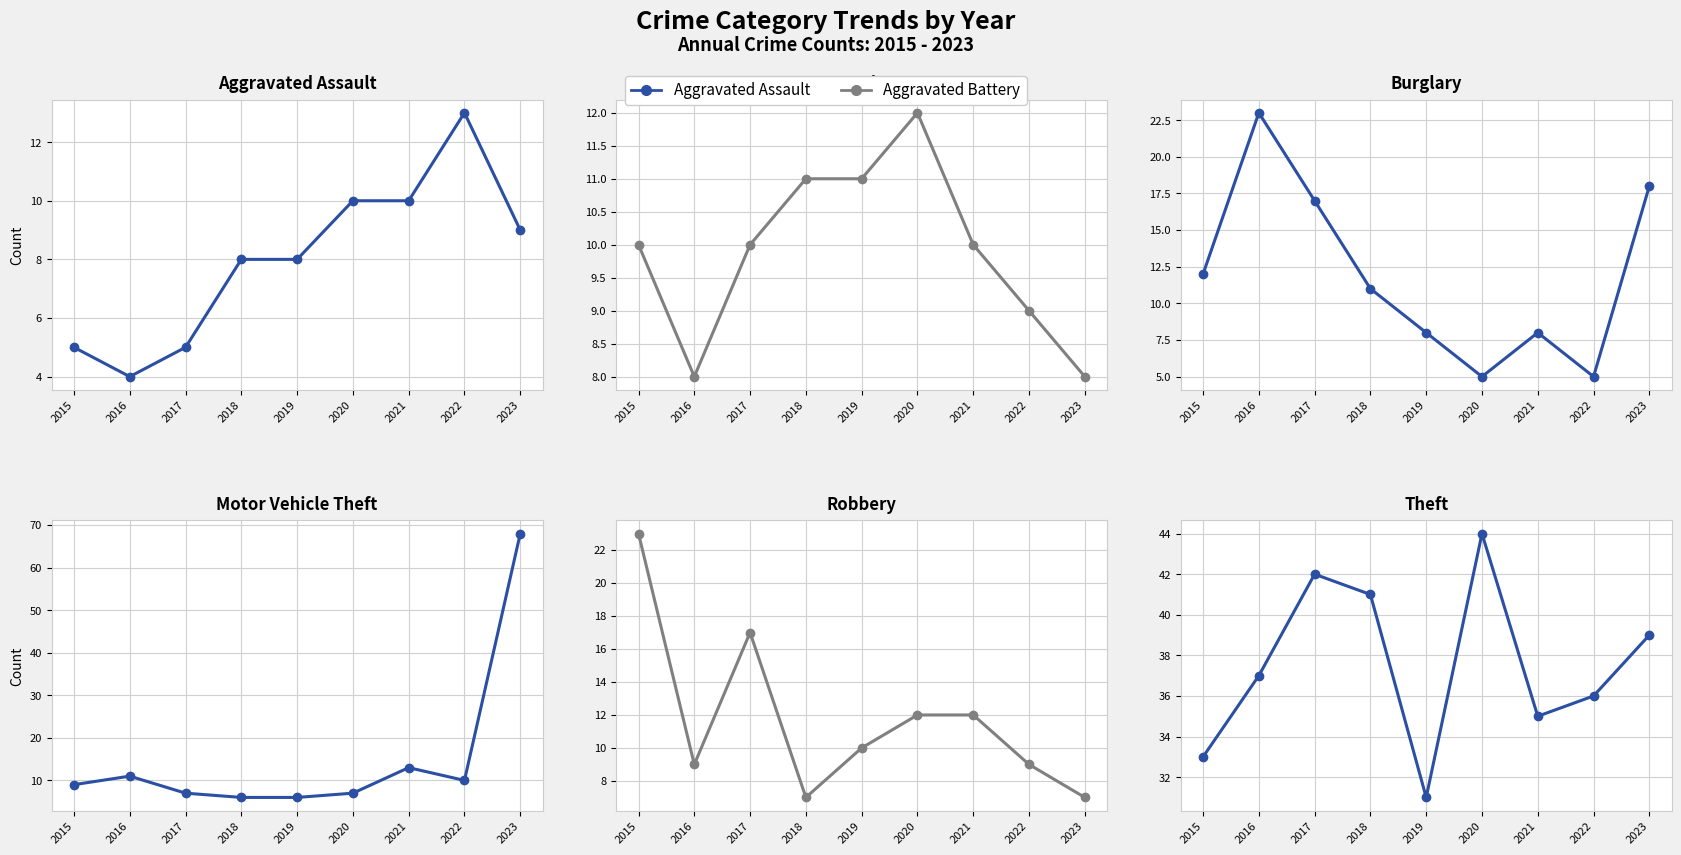

Reading left to right, what are all the values shown in this chart?

Aggravated Assault: 2015=5	2016=4	2017=5	2018=8	2019=8	2020=10	2021=10	2022=13	2023=9
Aggravated Battery: 2015=10	2016=8	2017=10	2018=11	2019=11	2020=12	2021=10	2022=9	2023=8
Burglary: 2015=12	2016=23	2017=17	2018=11	2019=8	2020=5	2021=8	2022=5	2023=18
Motor Vehicle Theft: 2015=9	2016=11	2017=7	2018=6	2019=6	2020=7	2021=13	2022=10	2023=68
Robbery: 2015=23	2016=9	2017=17	2018=7	2019=10	2020=12	2021=12	2022=9	2023=7
Theft: 2015=33	2016=37	2017=42	2018=41	2019=31	2020=44	2021=35	2022=36	2023=39